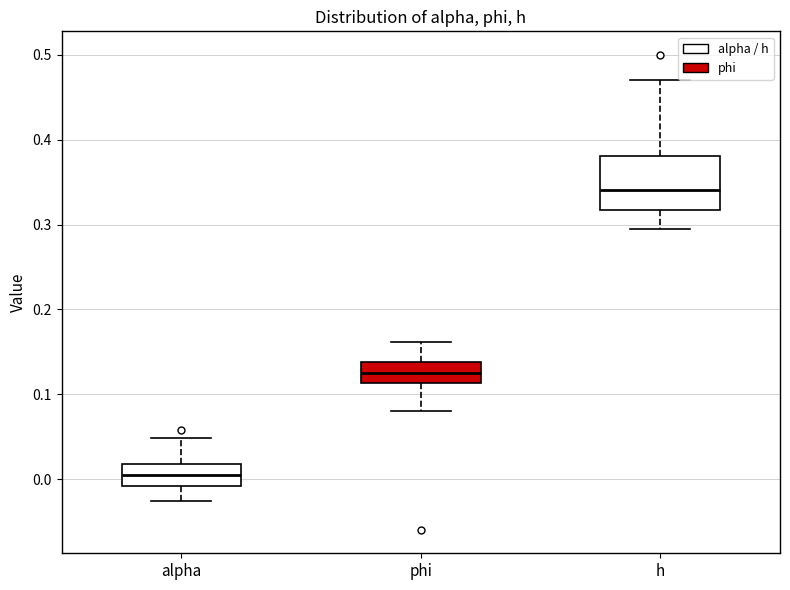

Which box has the lowest median line?

alpha